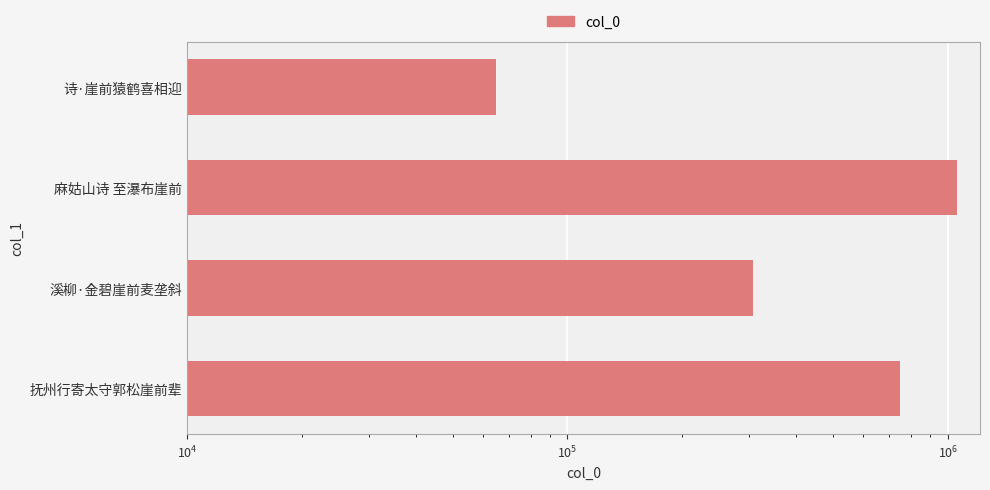

What is the greatest value displayed?

1056636